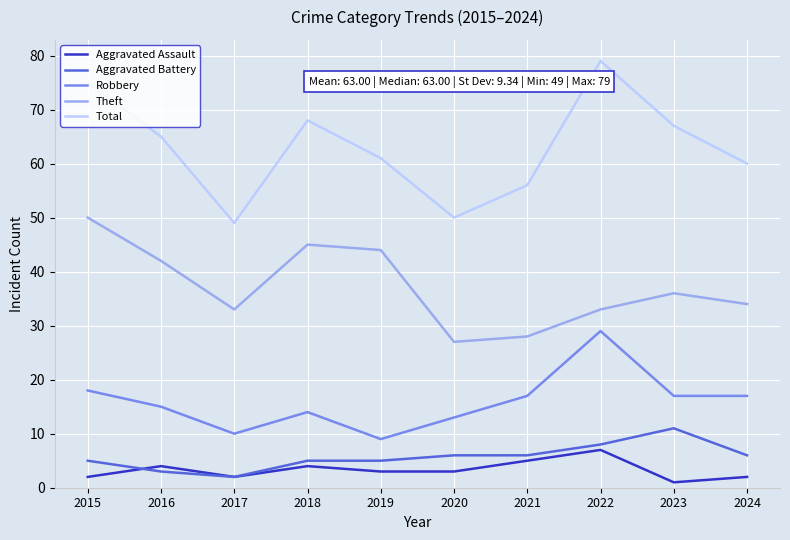

Count the Aggravated Assault values in the range 2 to 4.

7